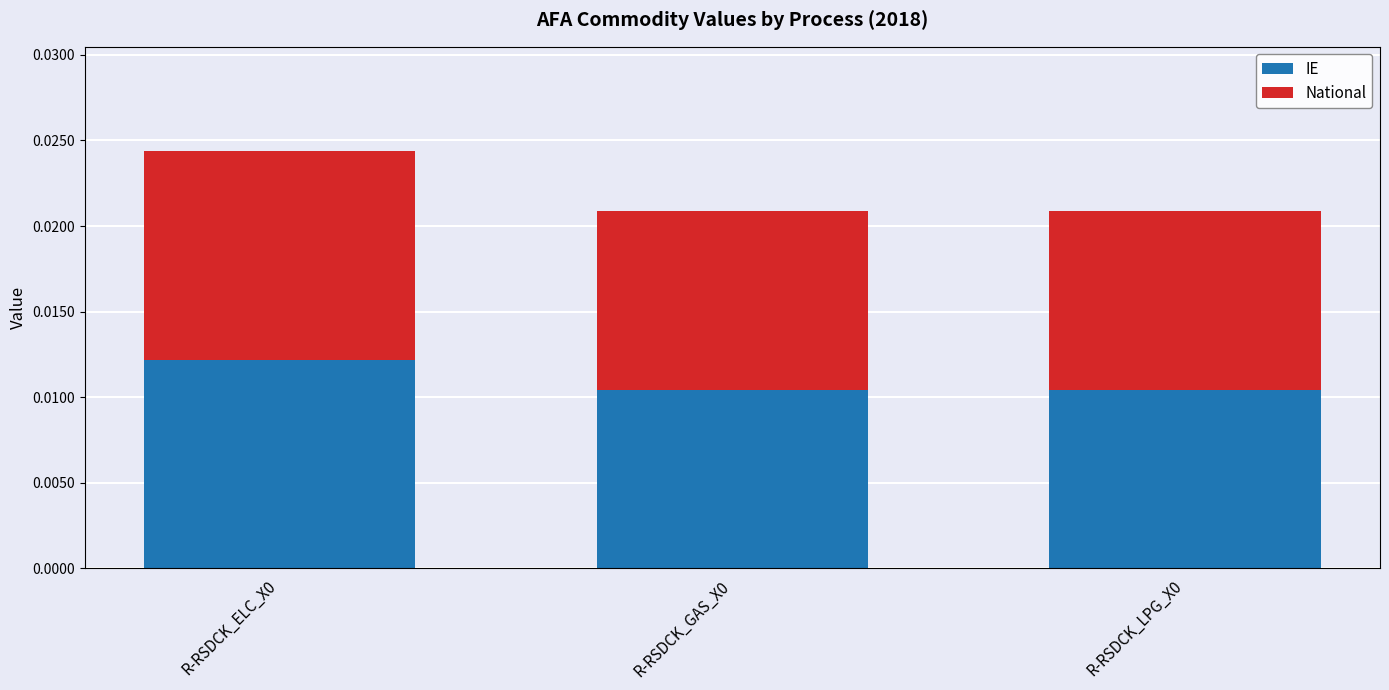

How many IE values are between 0 and 1?

3